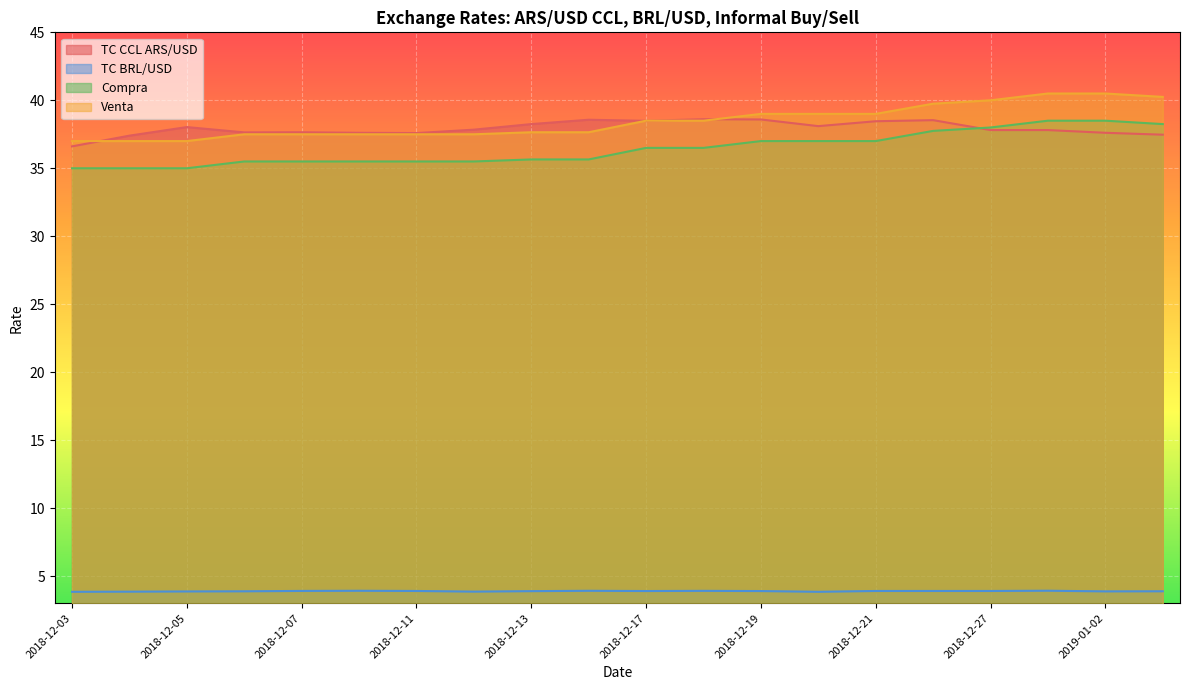

How many series are shown in this chart?

4